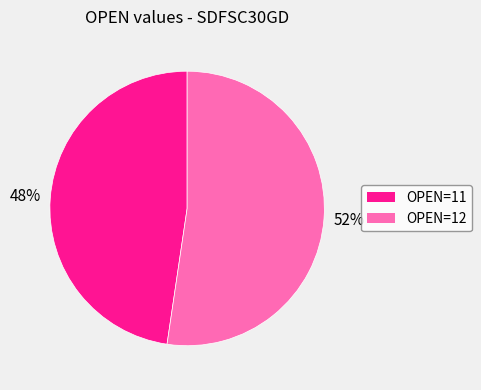

Is there a majority slice in this chart?

Yes